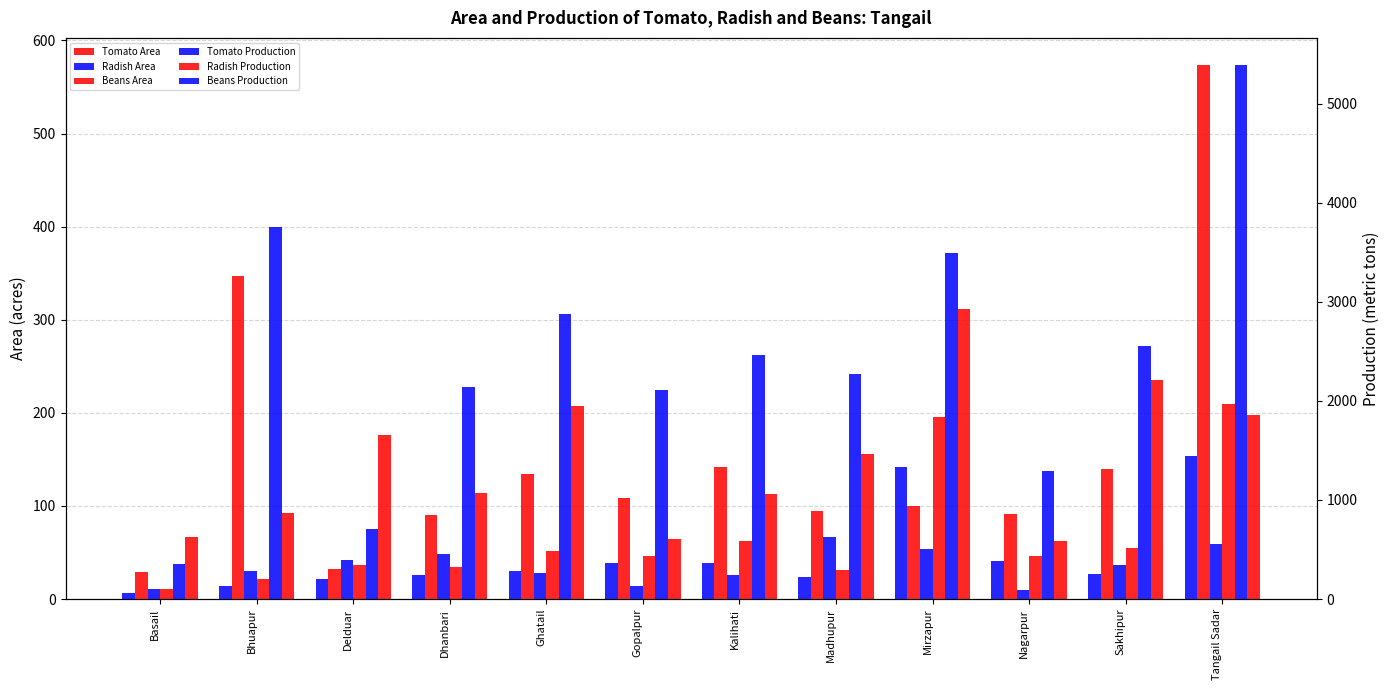

Which series has the largest total across all categories?

Radish Production